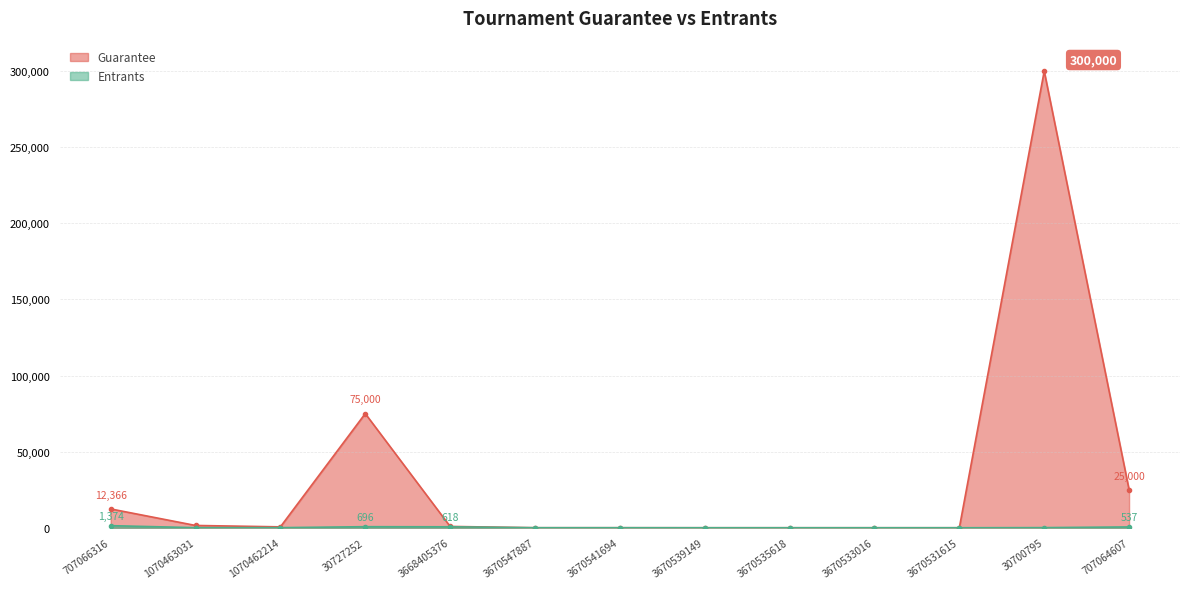

What is the highest value of the Entrants series?

1374